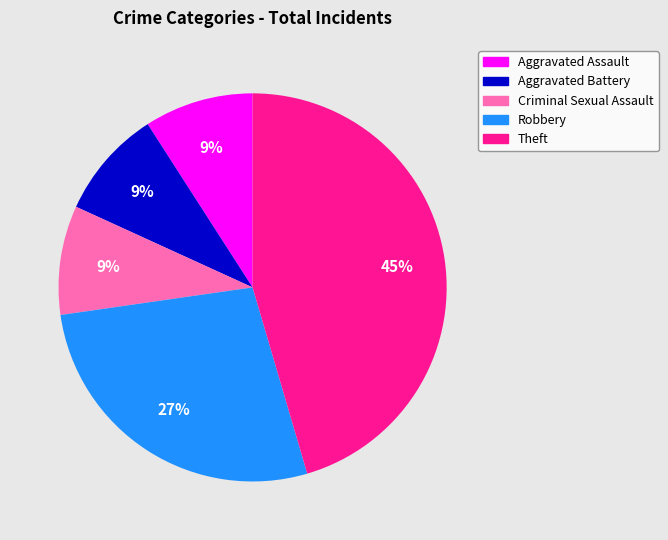

To the nearest percent, what is the difference between the Robbery and Theft slice percentages?

18%